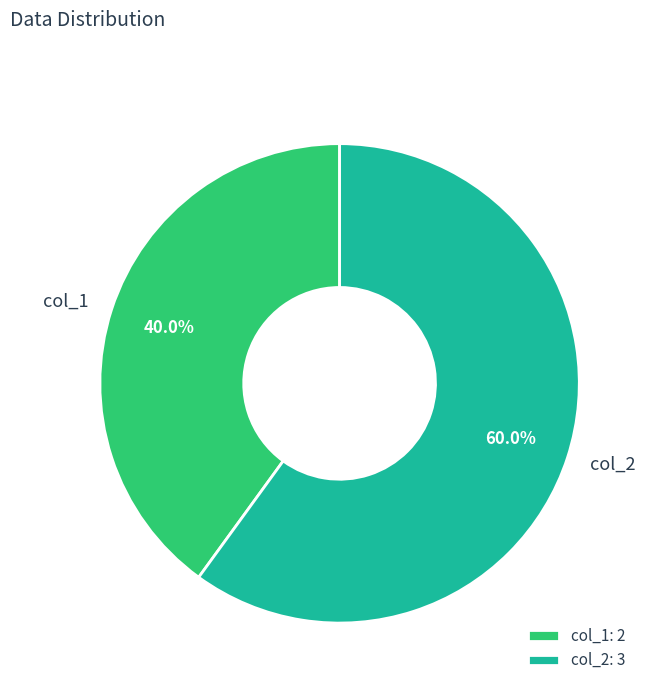

What is the ratio of the value at col_1 to the value at col_2?

0.7